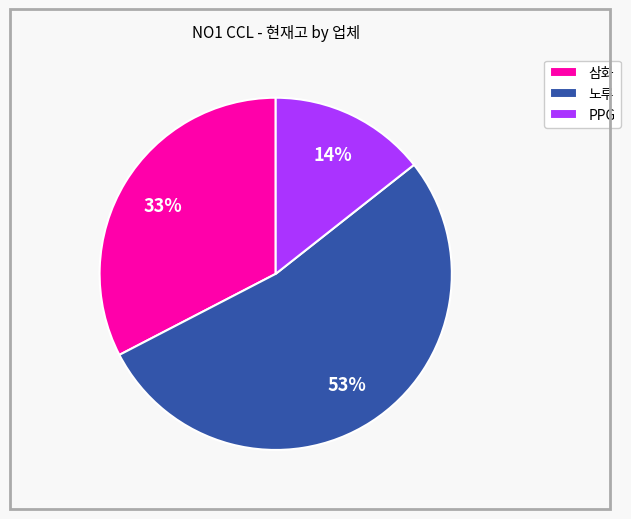

Is it true that 노루 is 53% of the pie?

True